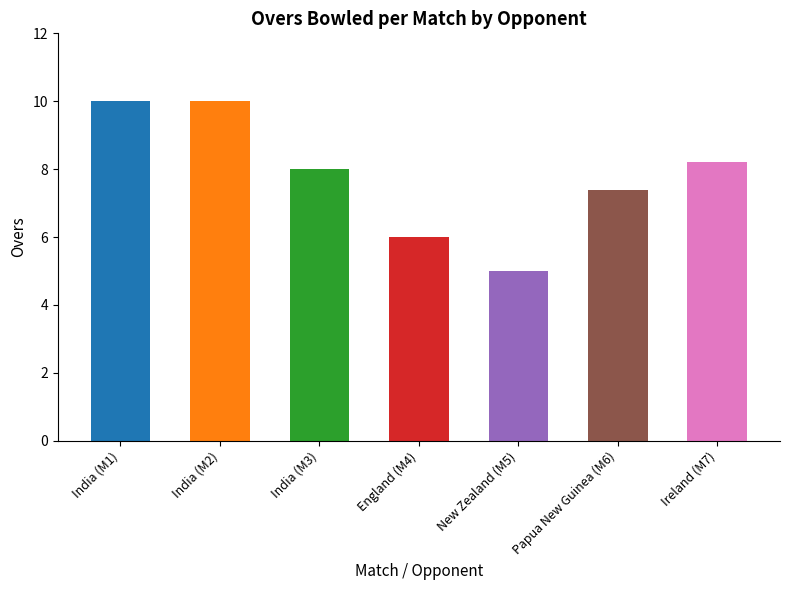

Where does the data first go above 8?

India